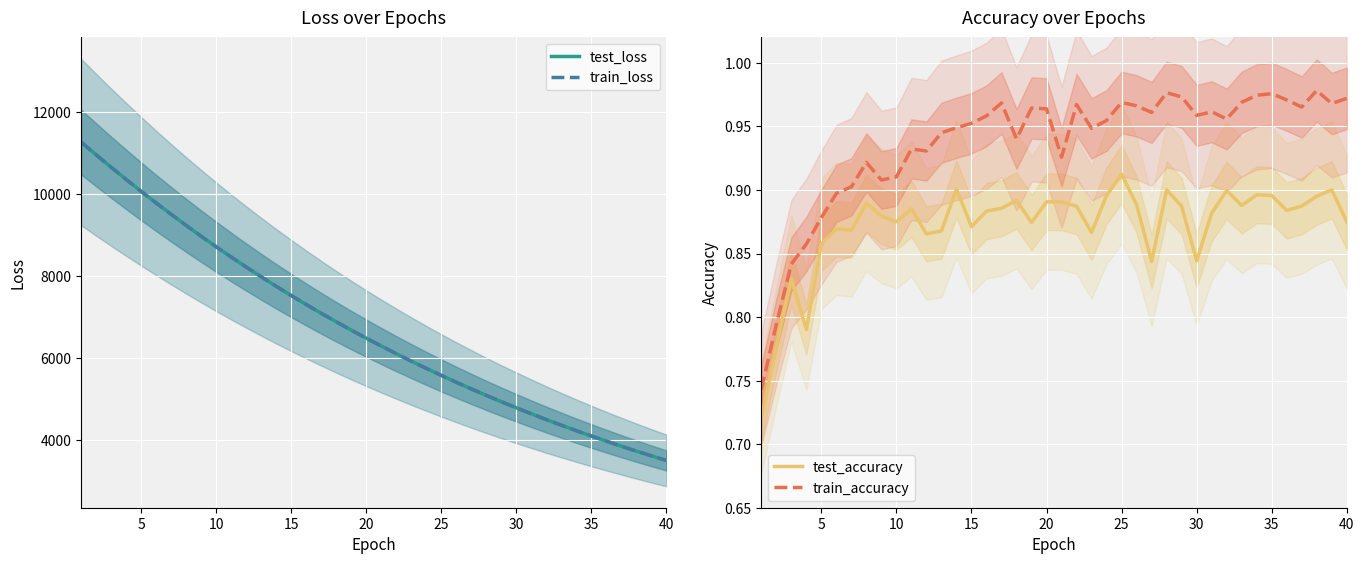

What is the difference between the second highest and second lowest values in the train_accuracy series?

0.2